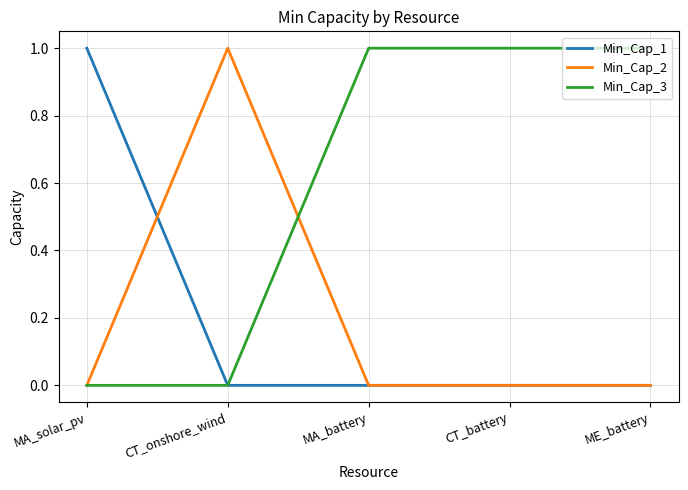

Which category has the highest value in the Min_Cap_2 series?

CT_onshore_wind